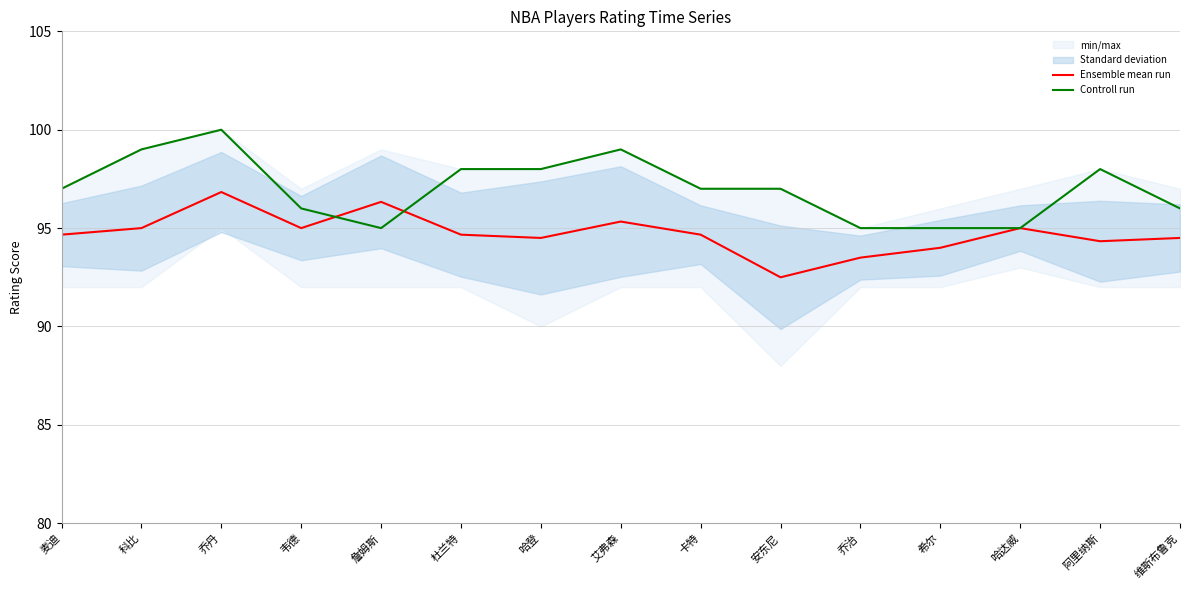

Is it true that Ensemble mean run equals 155.7 at 科比?

False